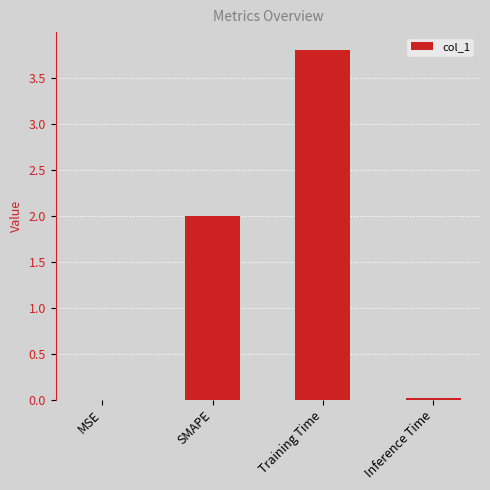

What is the ratio of the value at Training Time to the value at SMAPE?

1.9